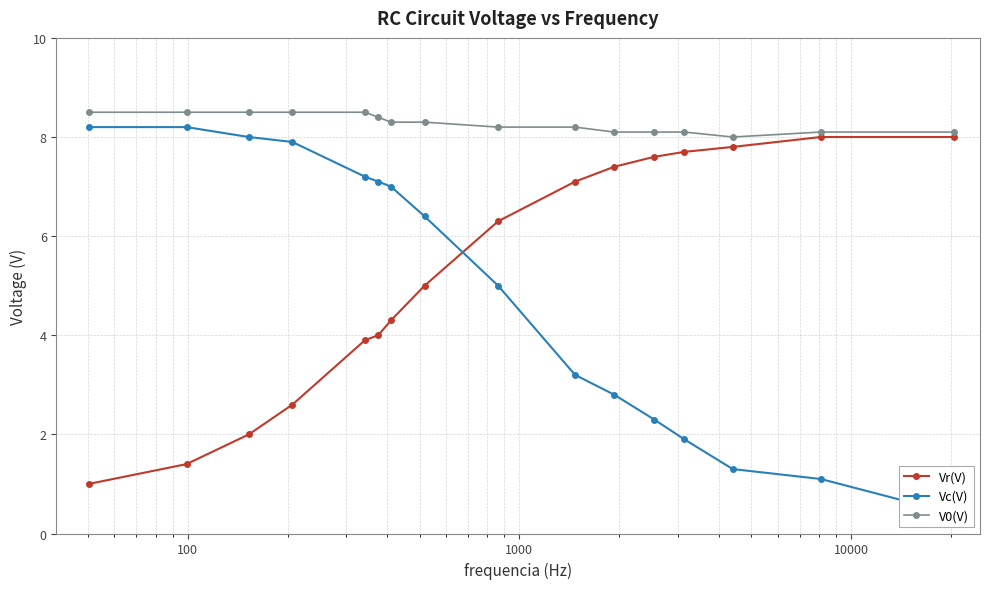

What is the value of the V0(V) point at the 14th from the left?

8.0